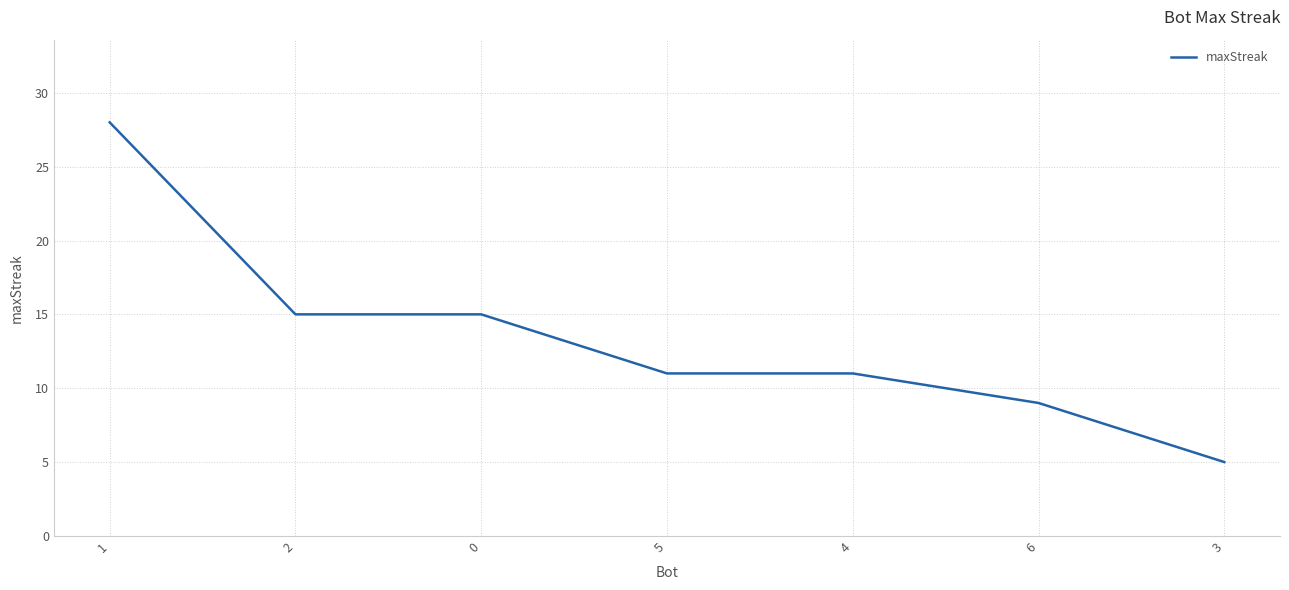

The chart shows a value of 28 at 1. True or false?

True